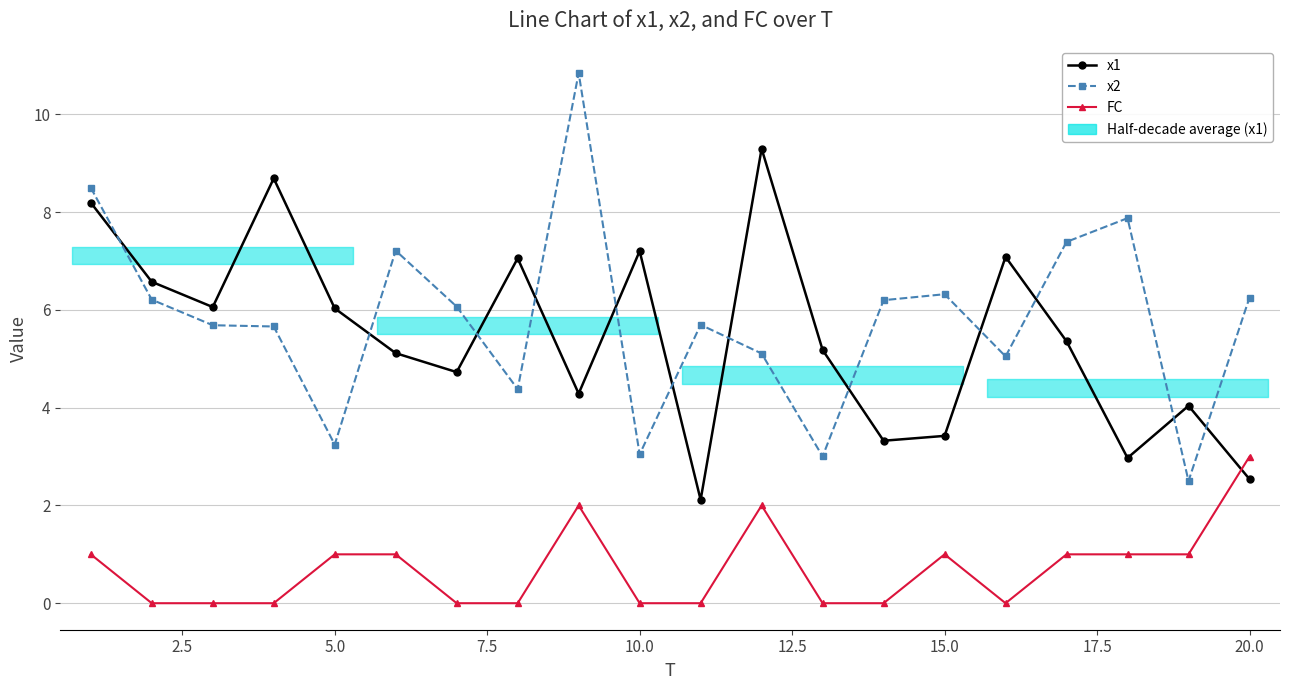

How many interior local peaks does the x1 series have?

6